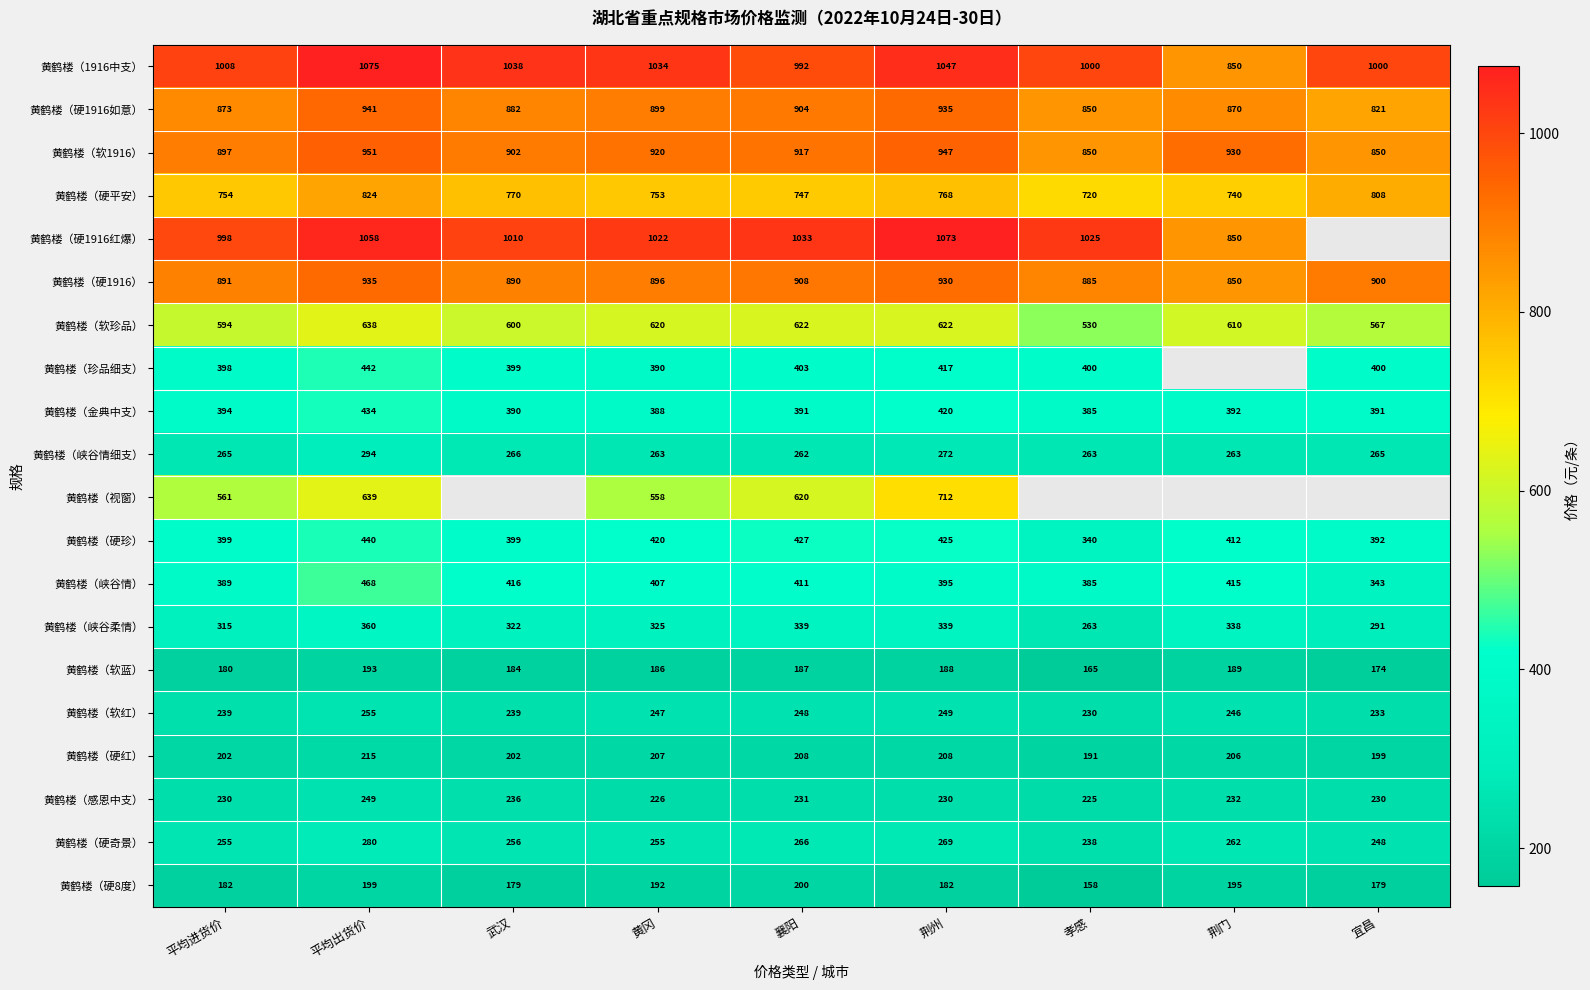

What is the difference between the highest and lowest values at 平均出货价?

882.0